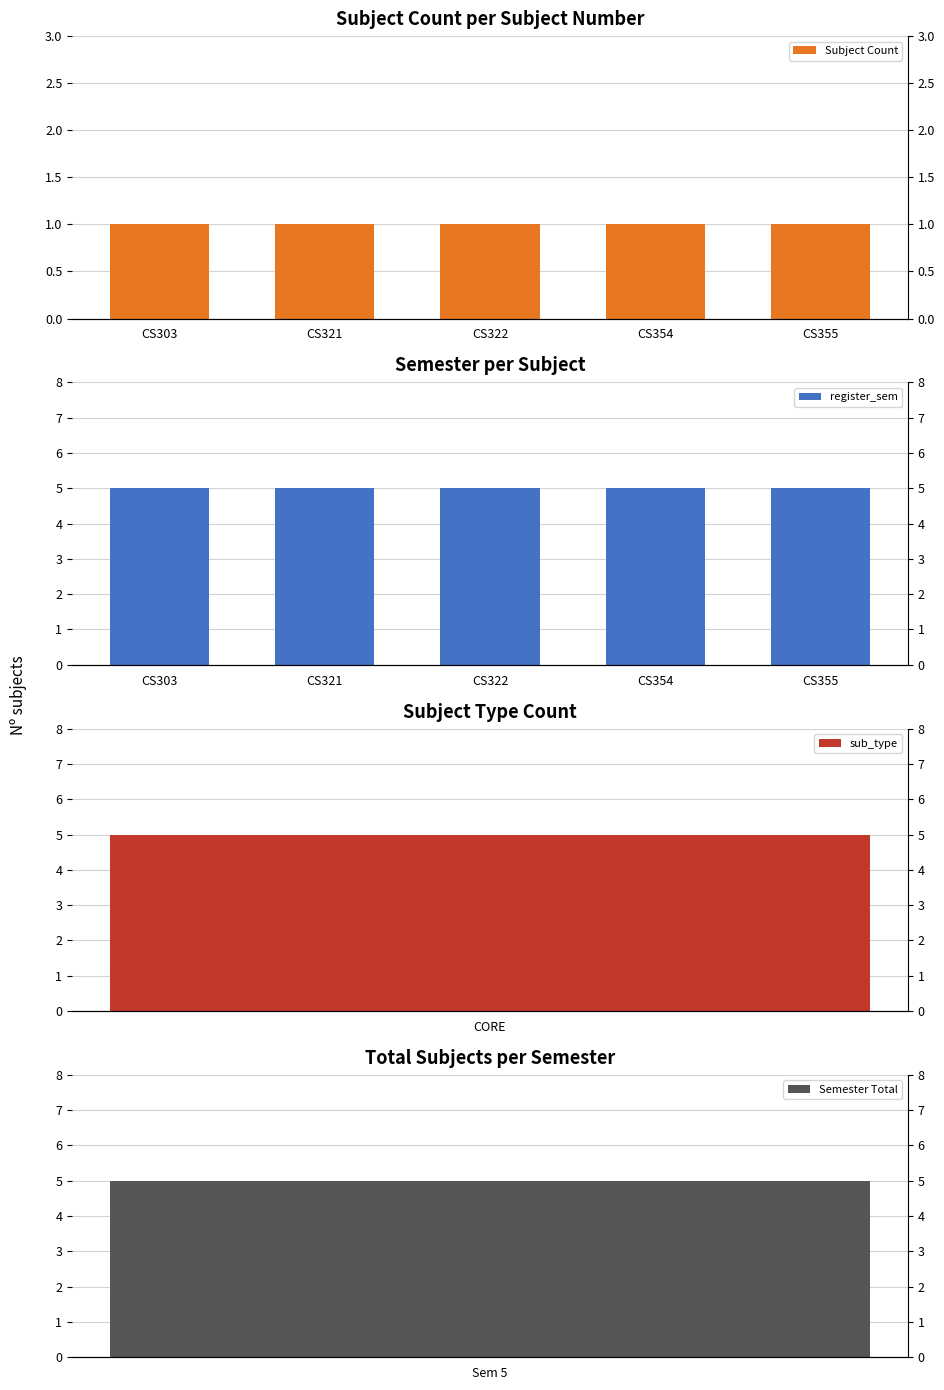

What is the value of the register_sem bar at the 4th from the left?

5